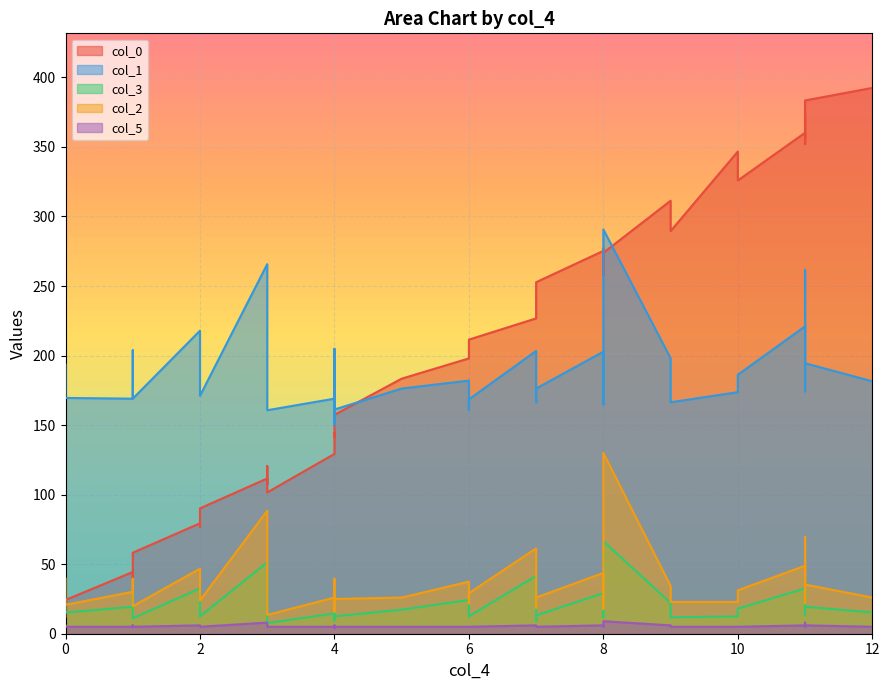

True or false: col_3 and col_5 cross at least once.

False